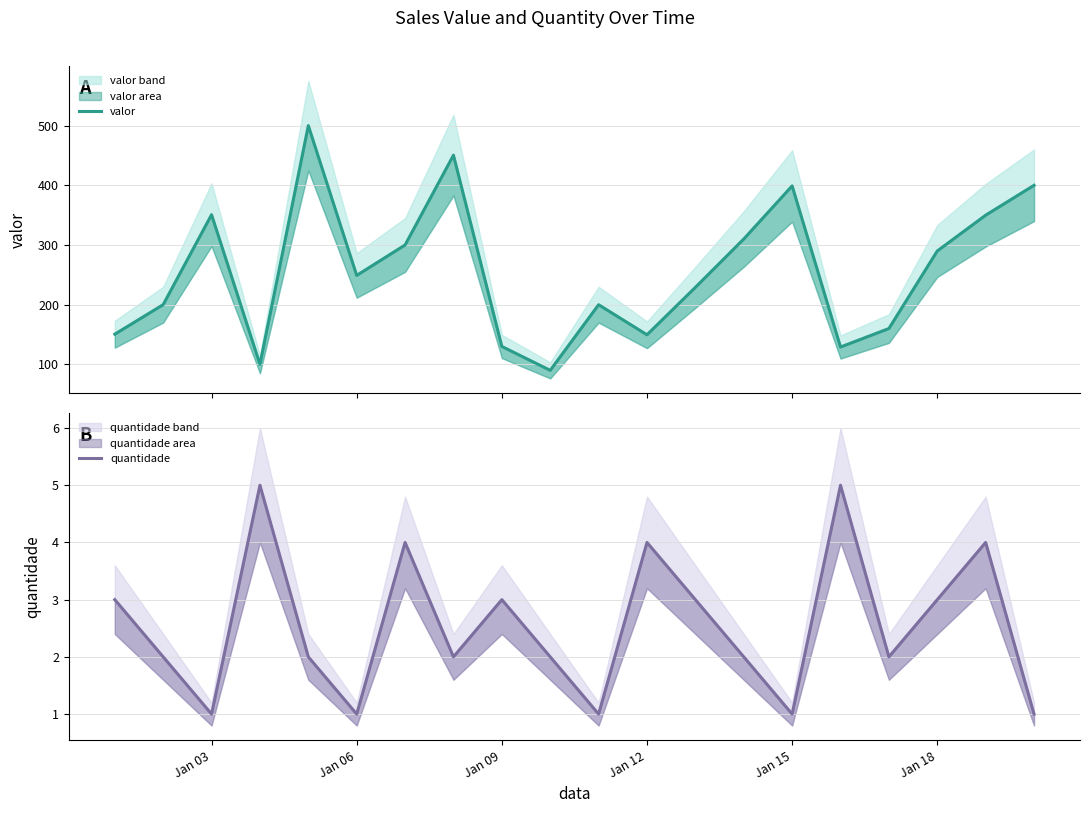

What is the difference between the maximum and second lowest values in the quantidade series?

4.0